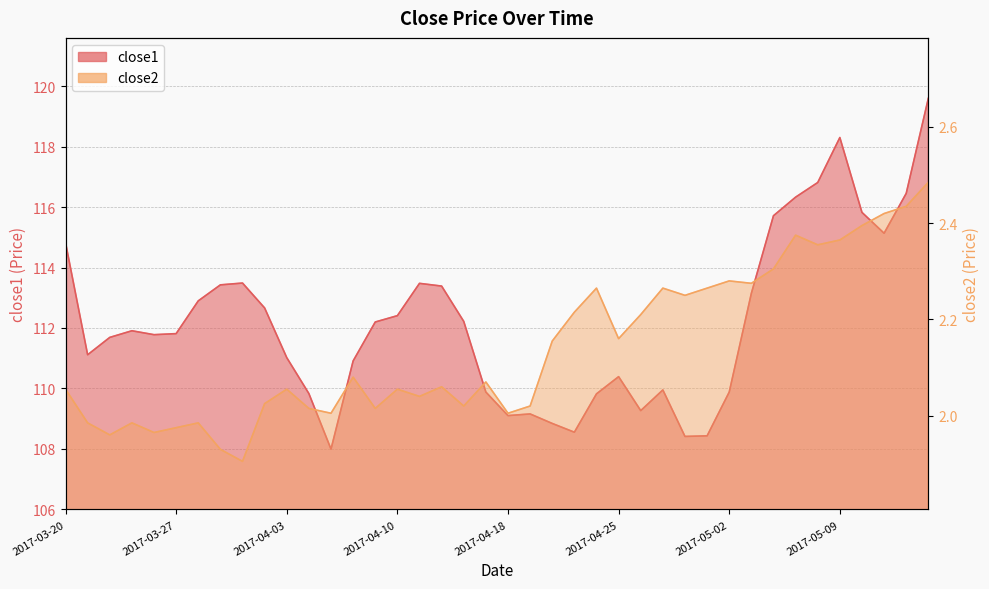

True or false: close1 and close2 cross at least once.

False